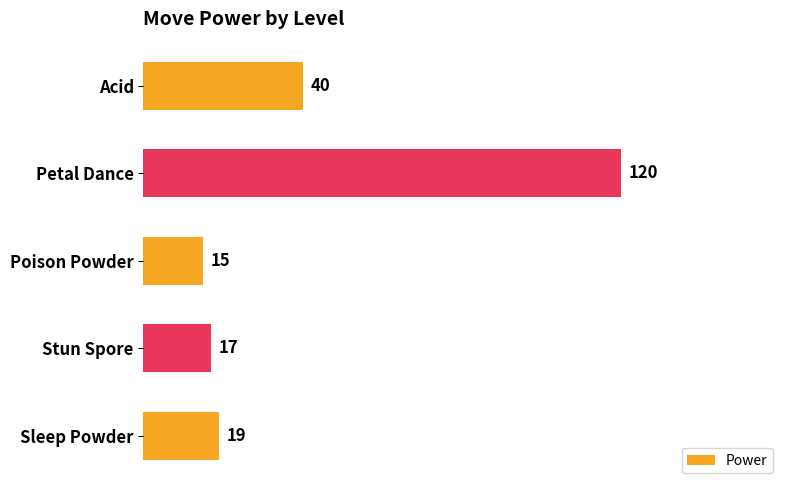

Are the bars horizontal?

Yes